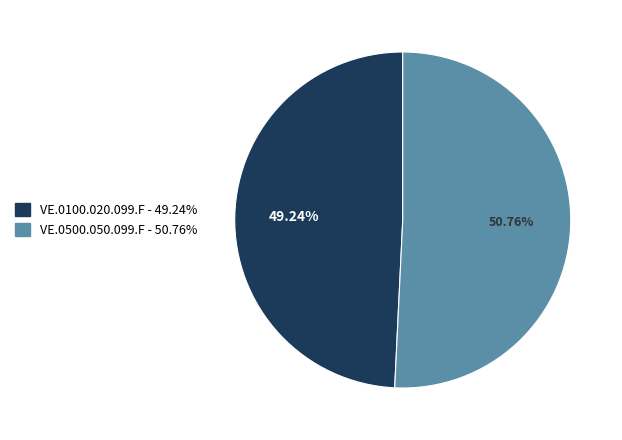

Does VE.0100.020.099.F account for over 50% of the chart?

No